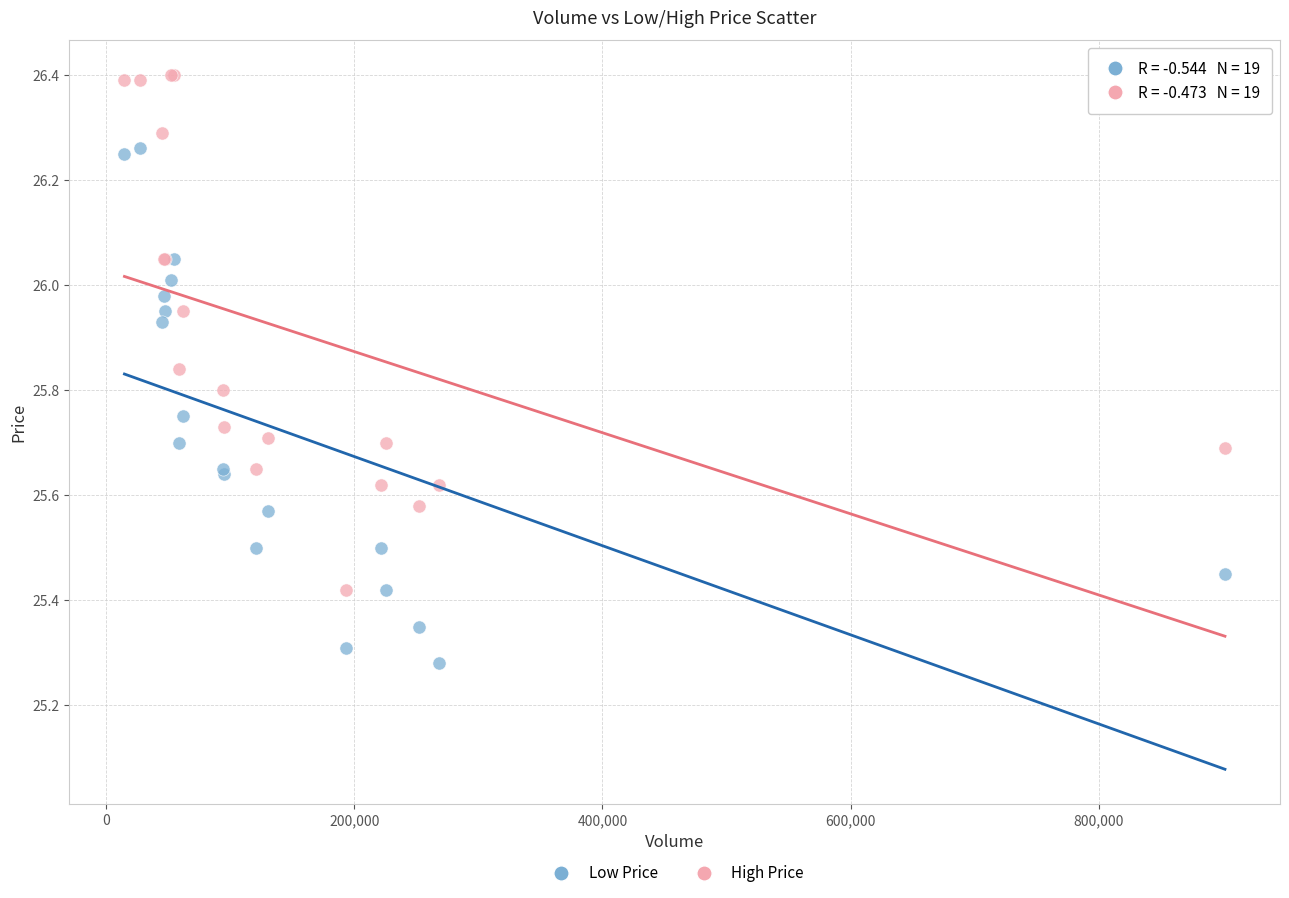

What is the X range (max minus min) for the scatter plot?

887300.0